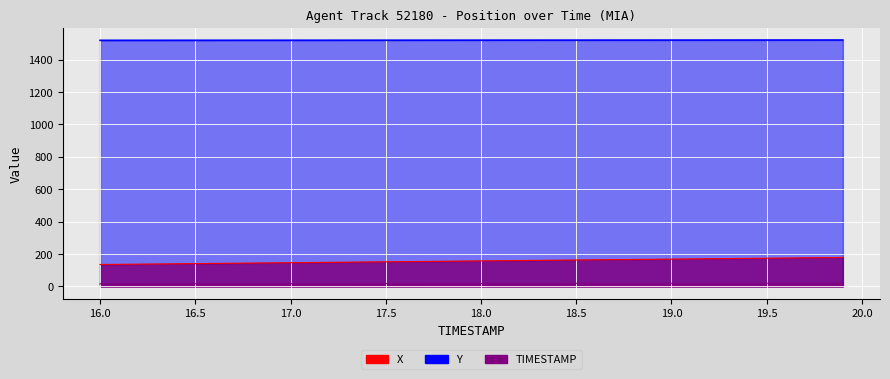

What are all the series names shown in the legend?

X, Y, TIMESTAMP